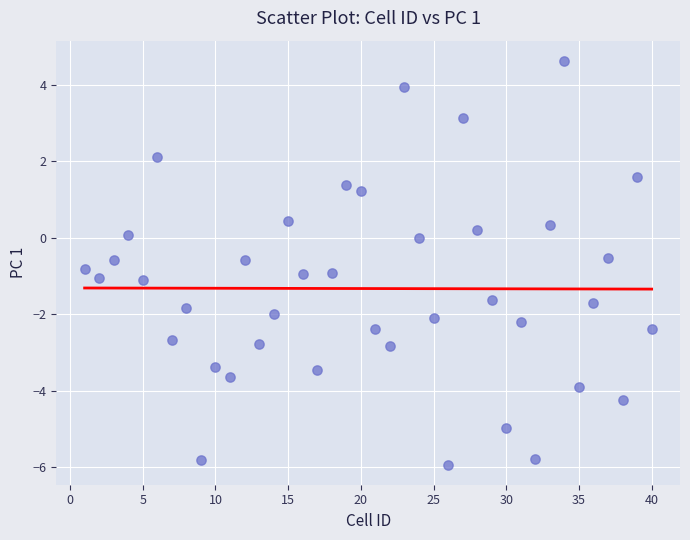

What is the range of X values (max minus min)?

39.0